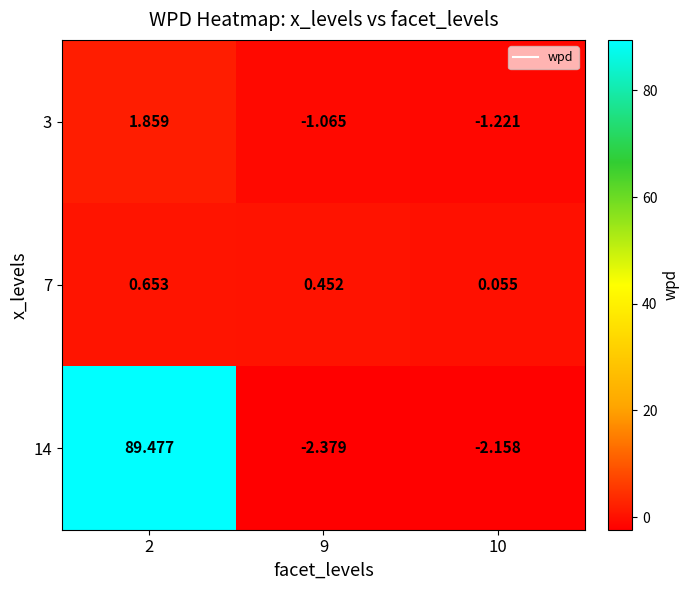

Is the value of 7 at 9 greater than the value of 3 at 2?

No